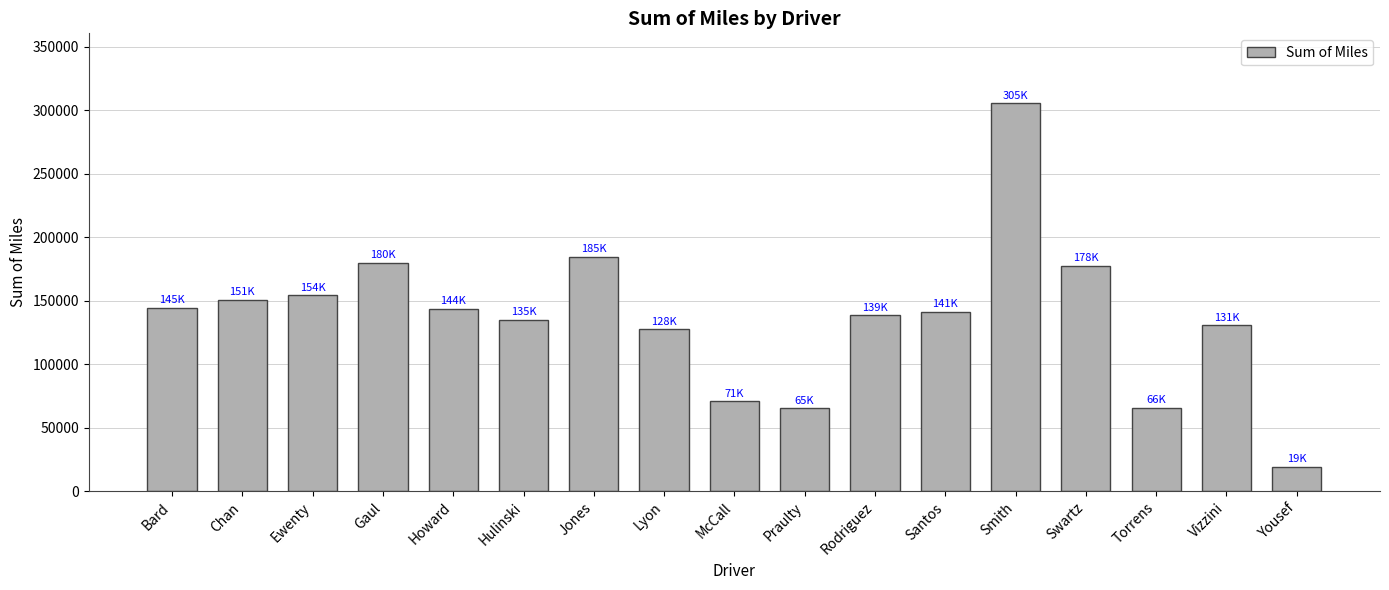

What is the sum of all values?

2335987.3